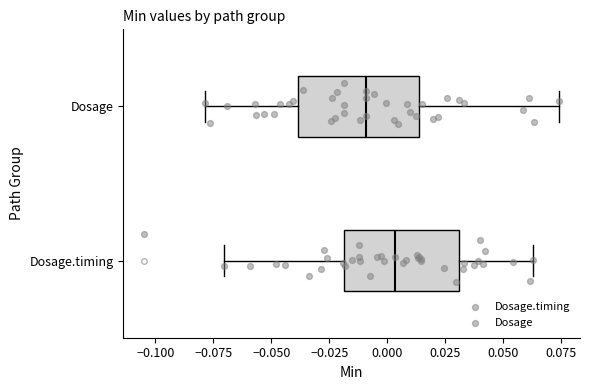

Reading bottom to top, read every box against the x-axis: the position of its median line, the range the box covers, and the ends of its whiskers. The values are not printed on the chart, so give them approximately, as read against the axis.

Dosage.timing: median 0.005, box -0.020 to 0.030, whiskers -0.070 to 0.065
Dosage: median -0.010, box -0.040 to 0.015, whiskers -0.080 to 0.075